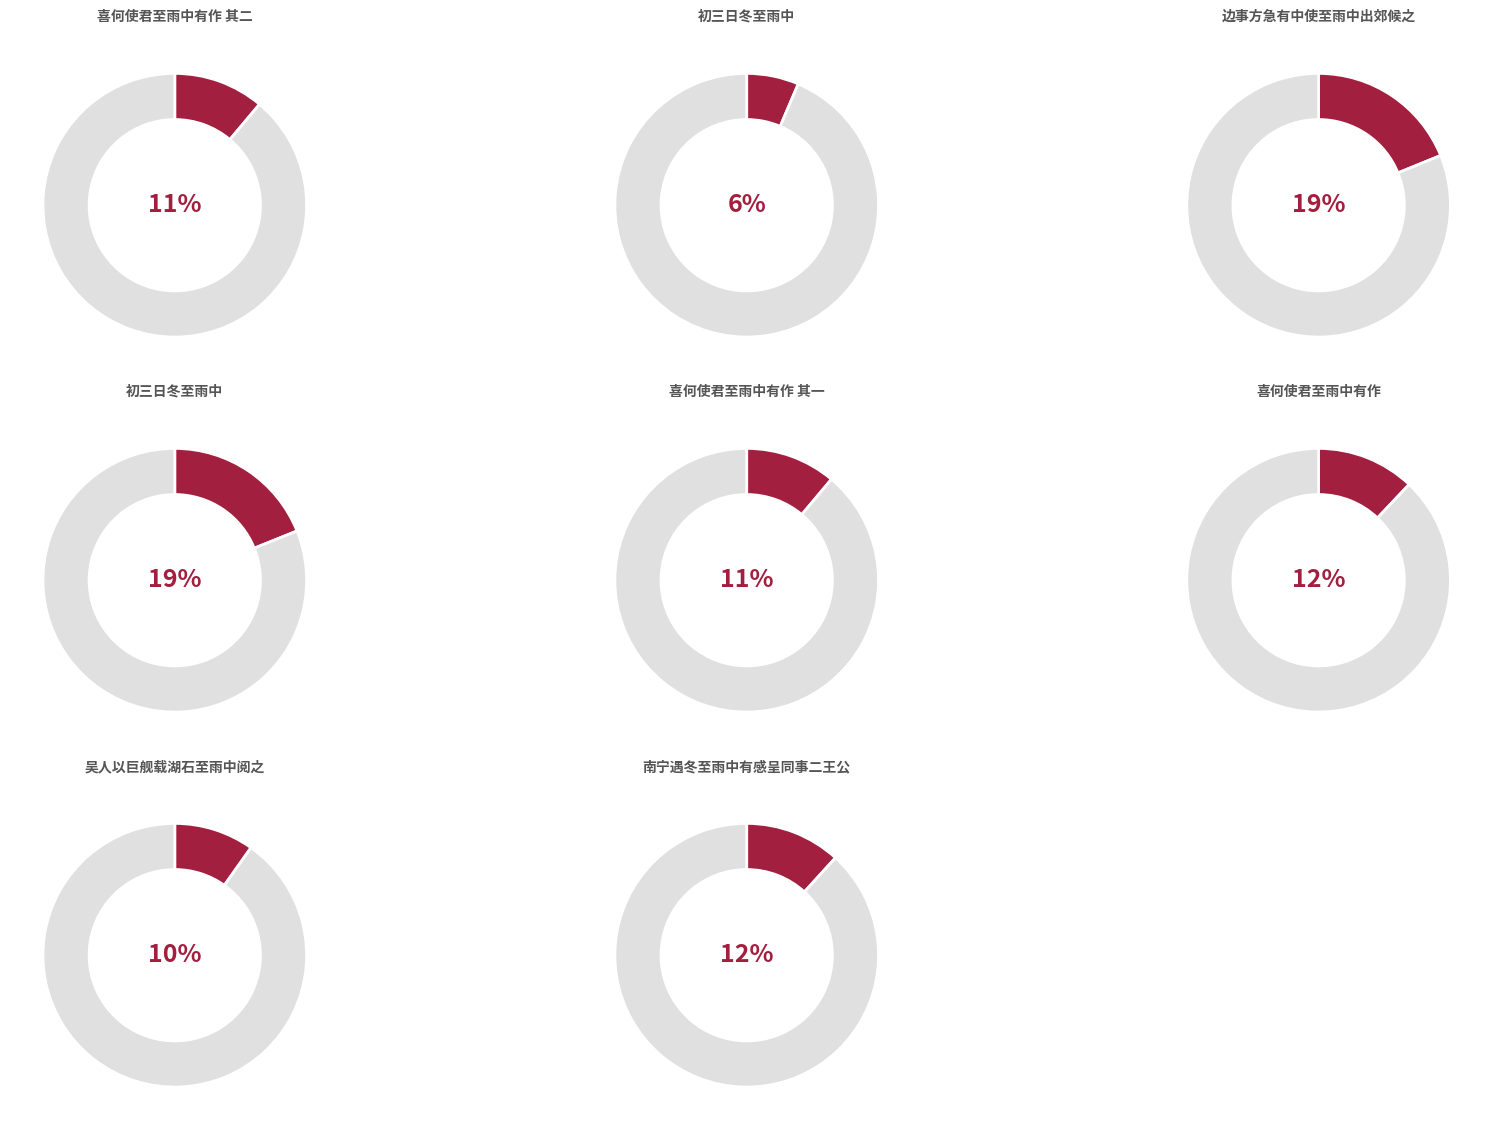

Which category has the biggest portion of the pie?

初三日冬至雨中